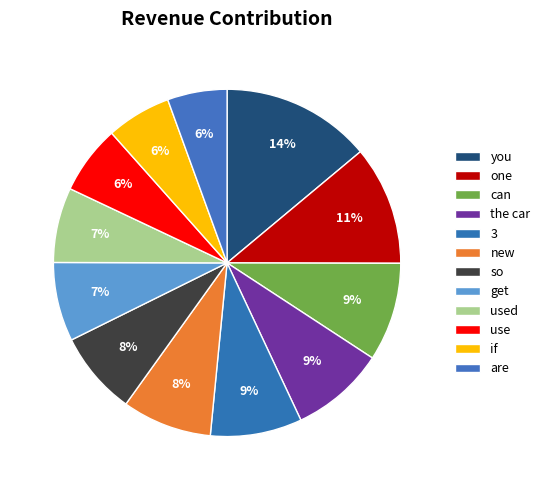

To the nearest percent, what is the difference between the largest and smallest slice percentages?

8%